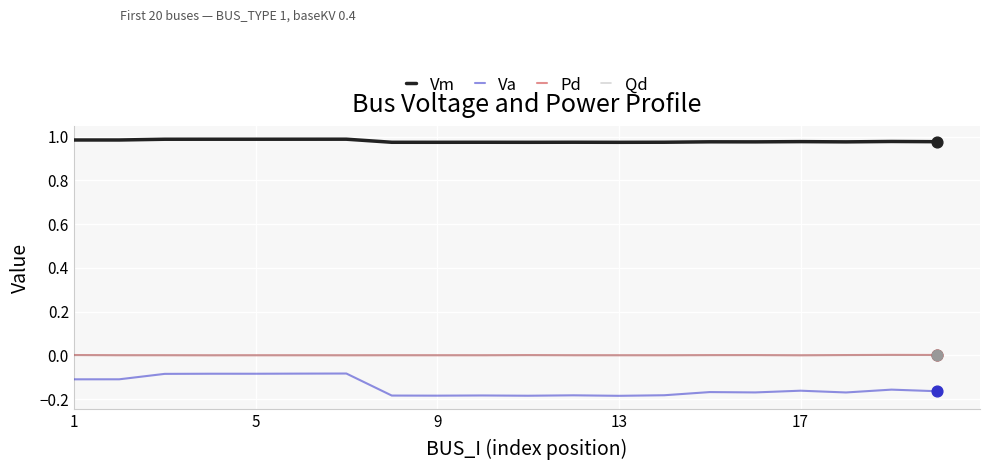

What are all the series names shown in the legend?

Vm, Va, Pd, Qd